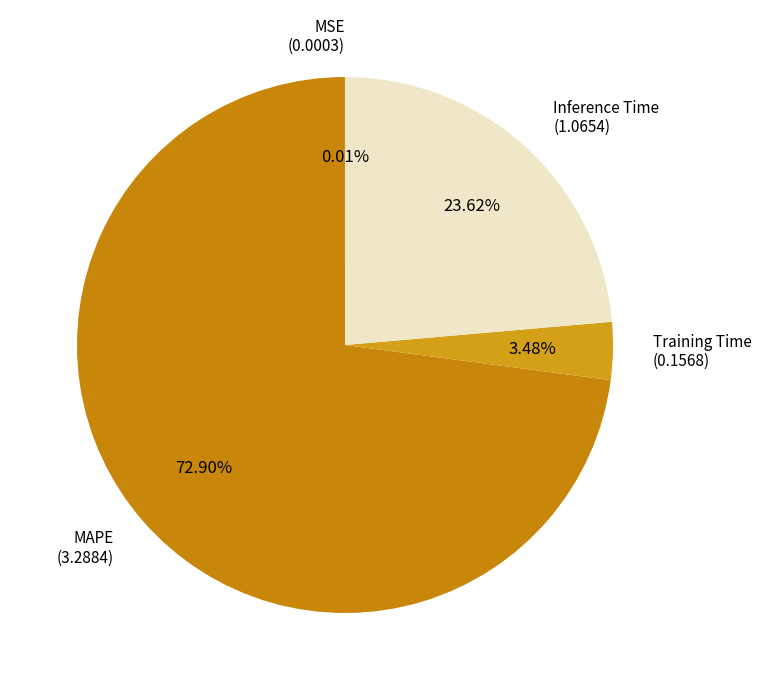

What is the largest slice in the pie chart?

MAPE